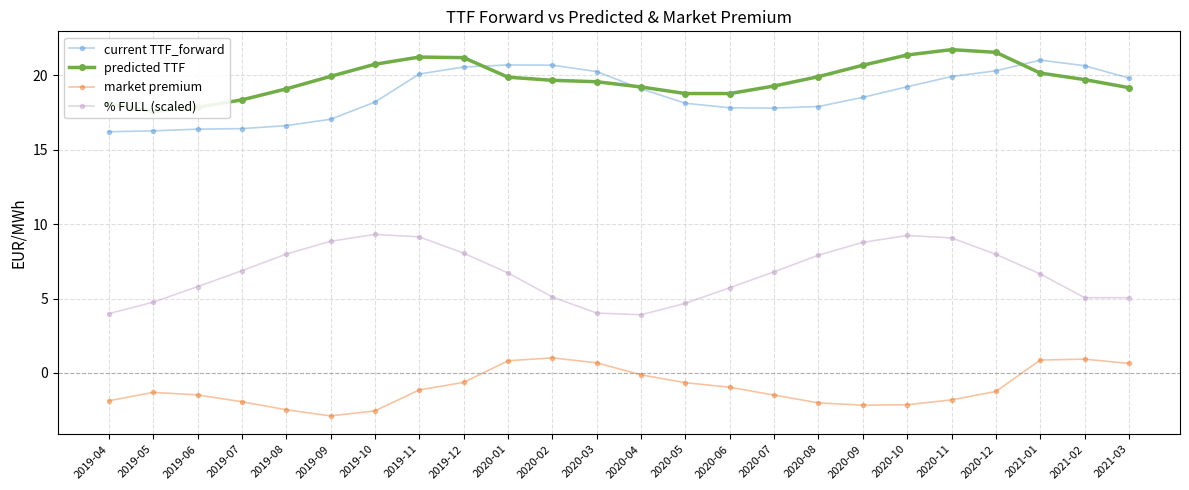

At 2019-07, list the series in order from smallest to largest.

market premium, % FULL (scaled), current TTF_forward, predicted TTF